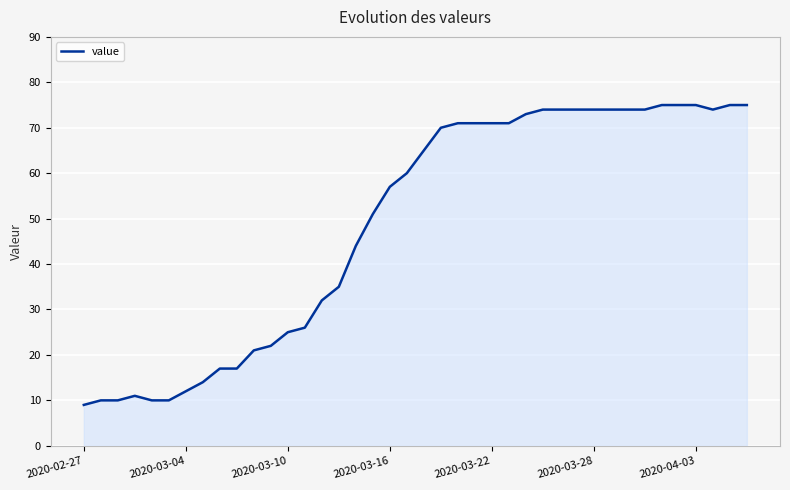

What is the smallest value displayed?

9